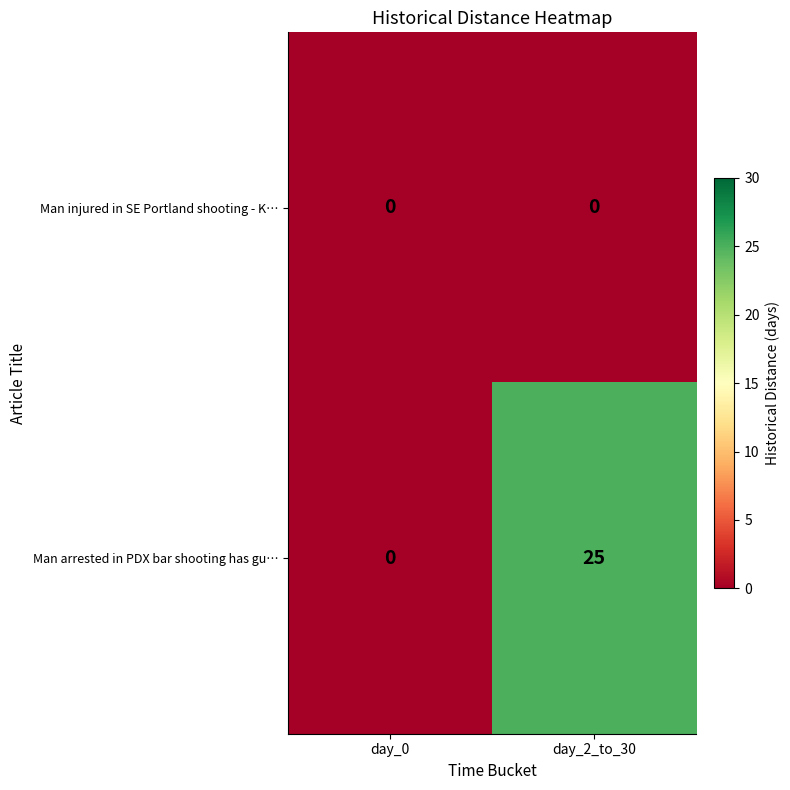

The Man arrested in PDX bar shooting has gu… series shows 25 at day_2_to_30. True or false?

True